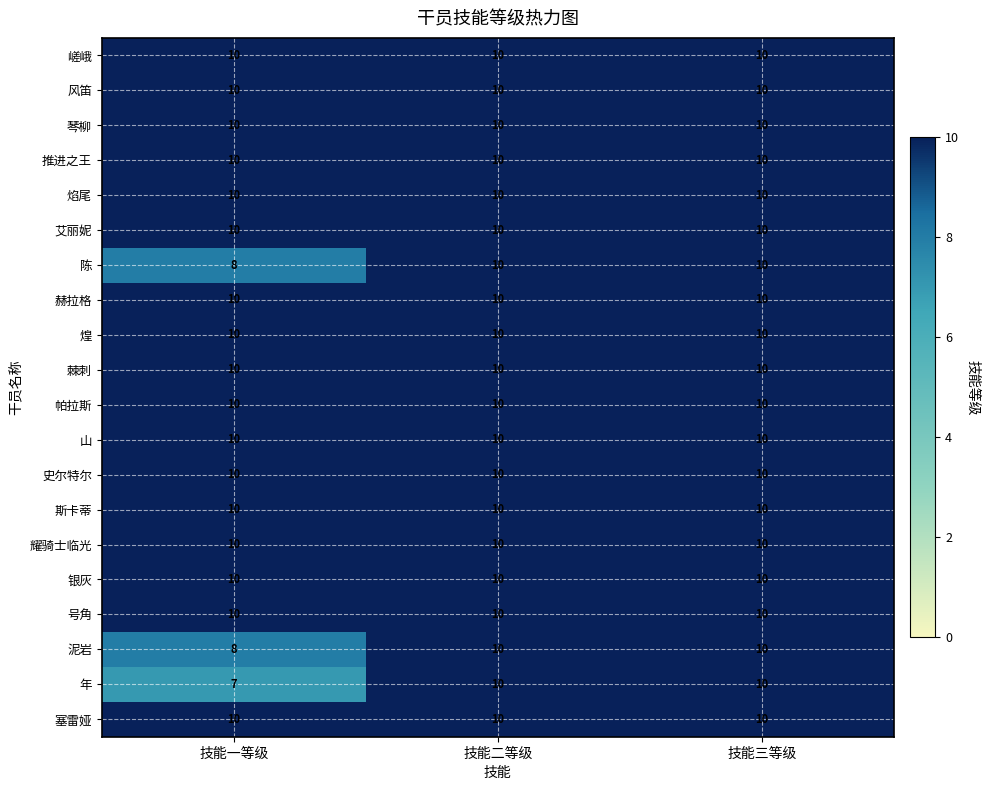

True or false: 焰尾 has a value of 15 at 技能二等级.

False